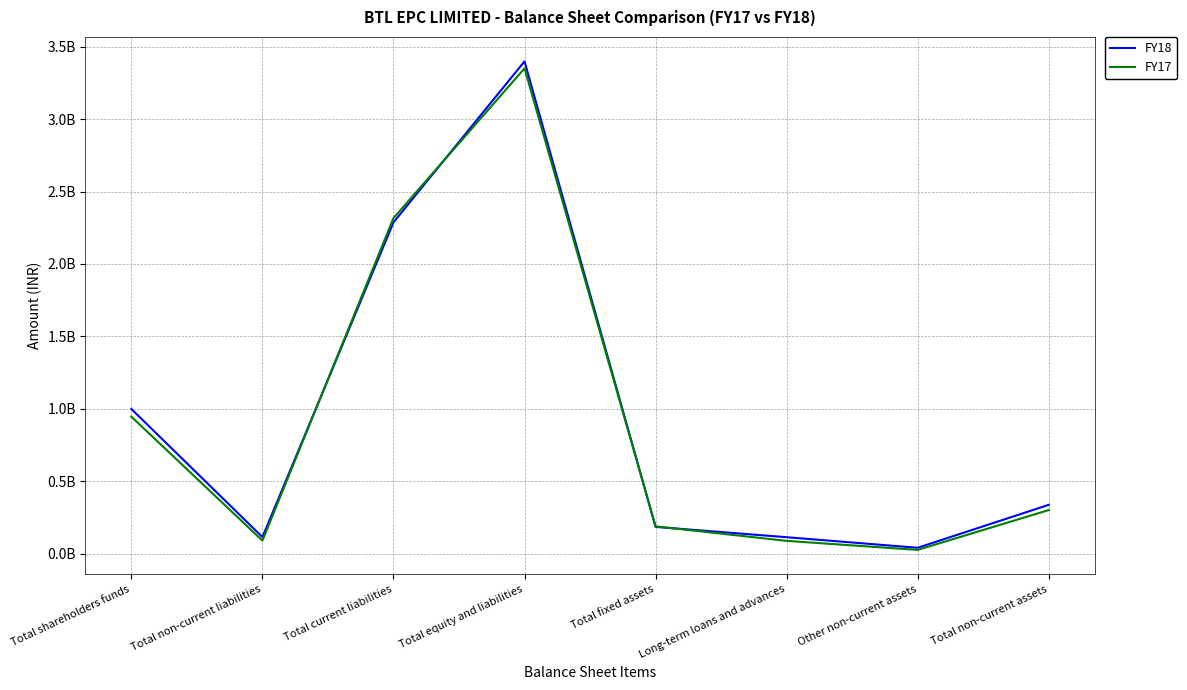

What position from the right is Total non-current liabilities?

7